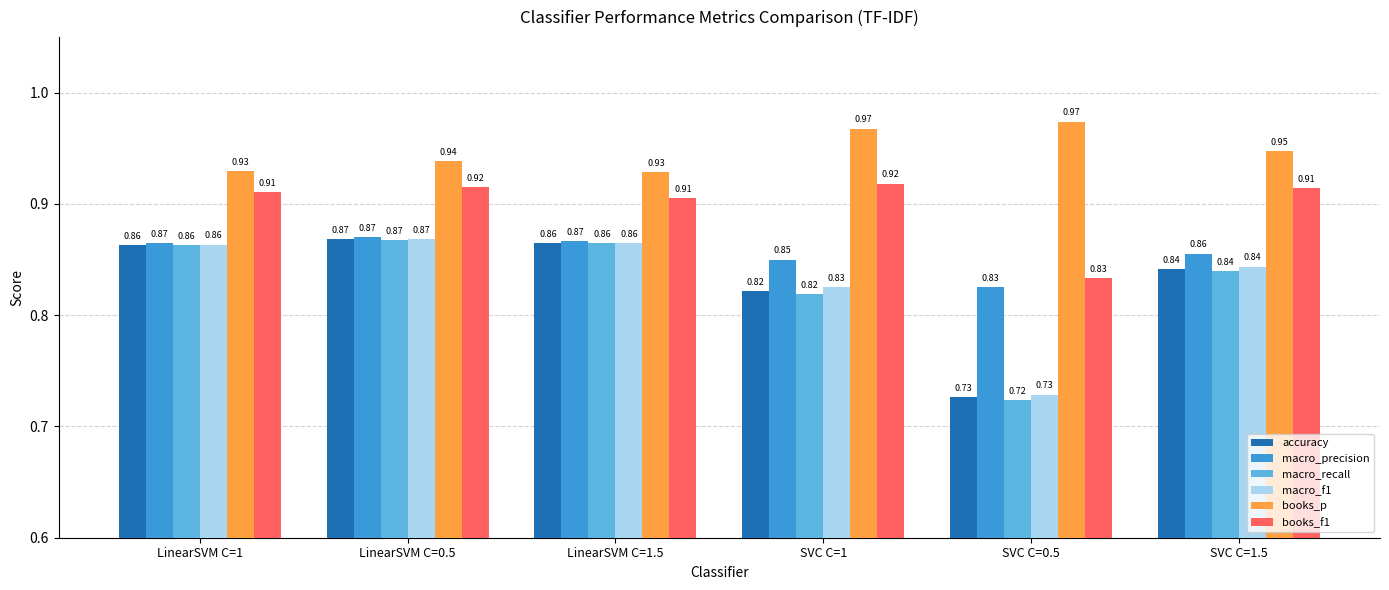

What is the total value across all series at LinearSVM C=0.5?

5.3